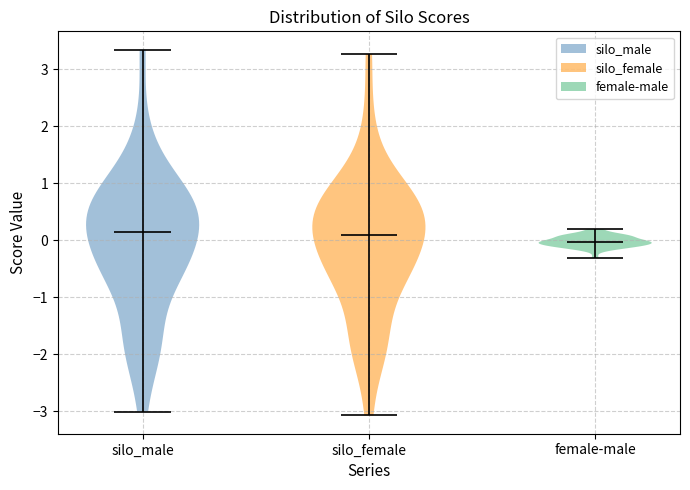

Reading left to right, read every violin against the y-axis: where its median line is, and the lowest and highest points it reaches. The values are not printed on the chart, so give them approximately, as read against the axis.

silo_male: median line 0.1, lowest point -3.0, highest point 3.3
silo_female: median line 0.1, lowest point -3.1, highest point 3.3
female-male: median line 0.0, lowest point -0.3, highest point 0.2